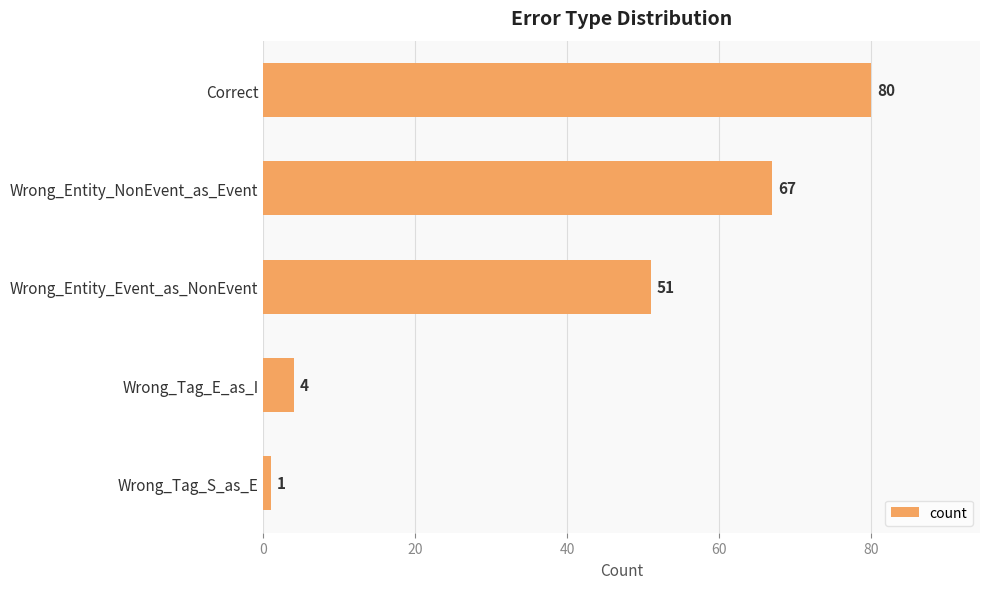

Rank the categories by value from lowest to highest.

Wrong_Tag_S_as_E, Wrong_Tag_E_as_I, Wrong_Entity_Event_as_NonEvent, Wrong_Entity_NonEvent_as_Event, Correct